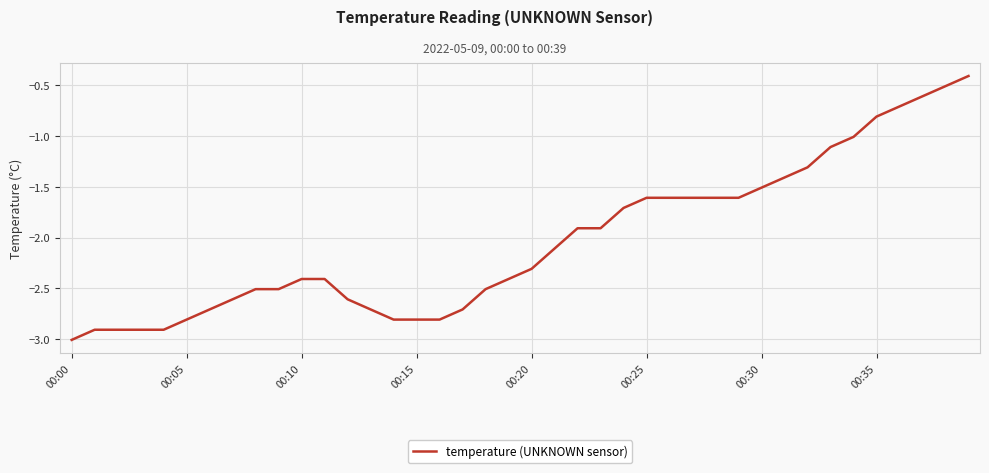

What is the sum of all values?

-81.3